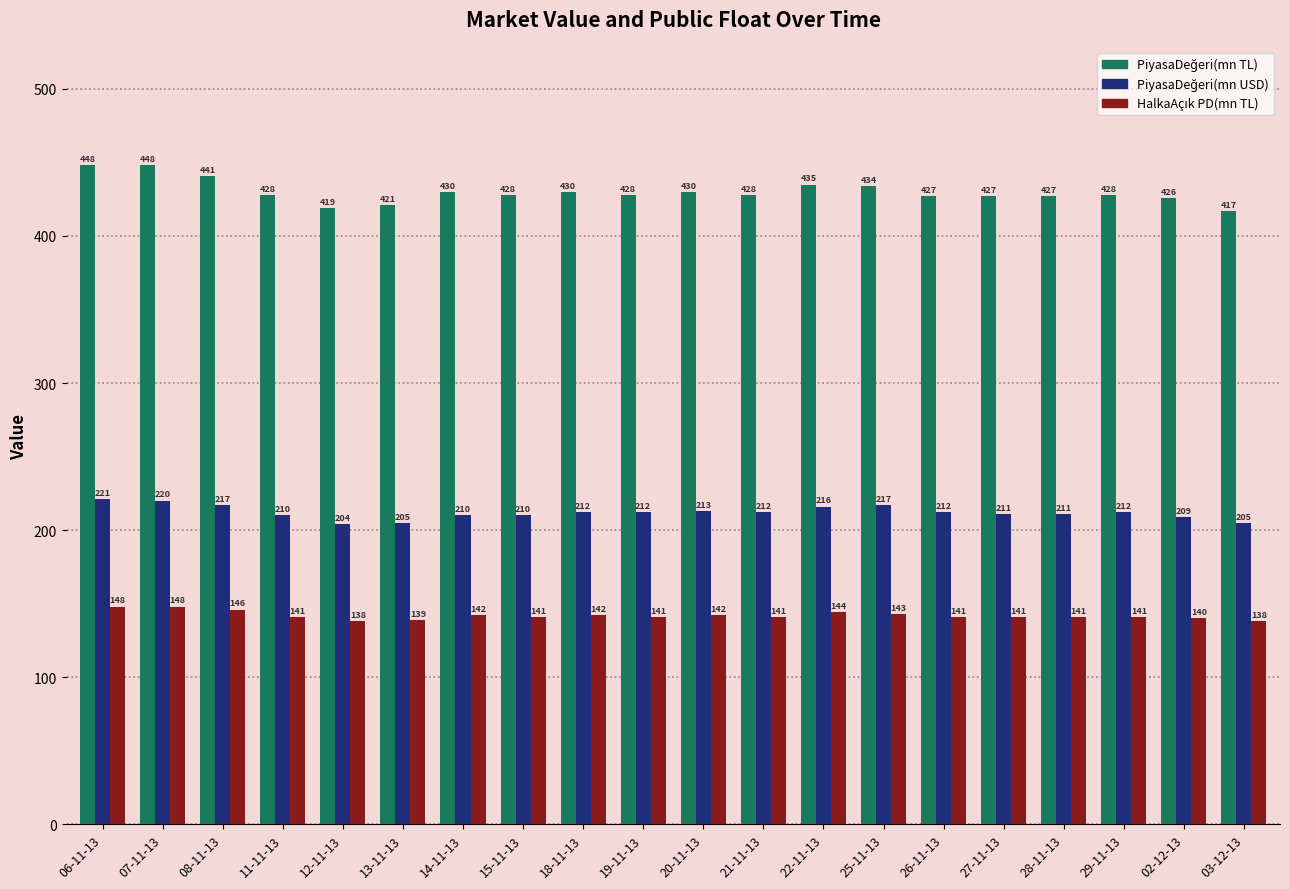

At how many categories does at least one series exceed 304?

20